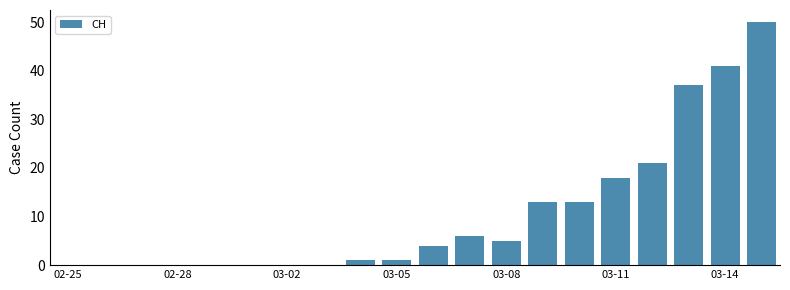

Reading left to right, transcribe all the data shown in this chart.

0	0	0	0	0	0	0	0	1	1	4	6	5	13	13	18	21	37	41	50